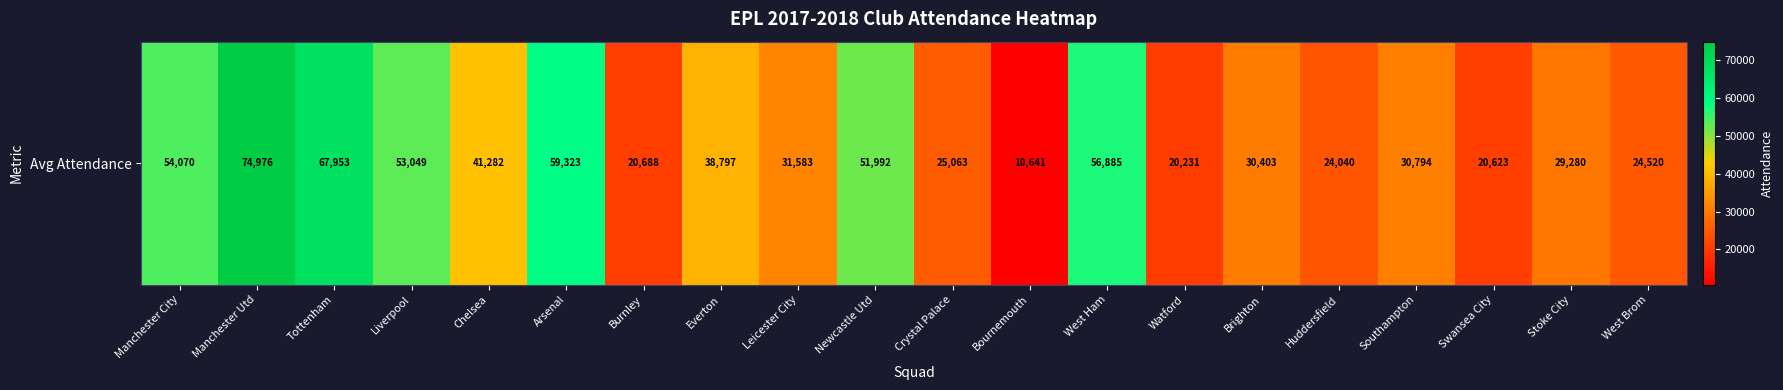

What is the minimum value shown in the chart?

10641